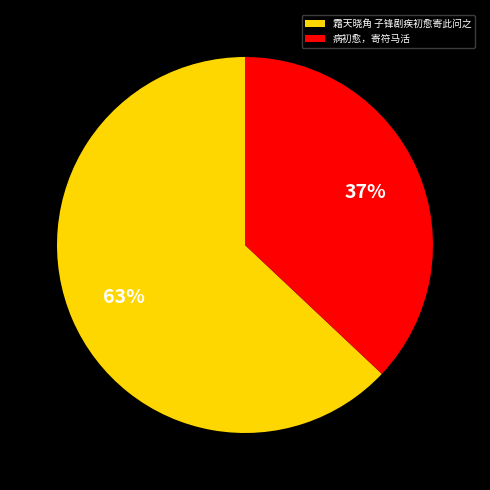

Count the number of slices in the pie.

2